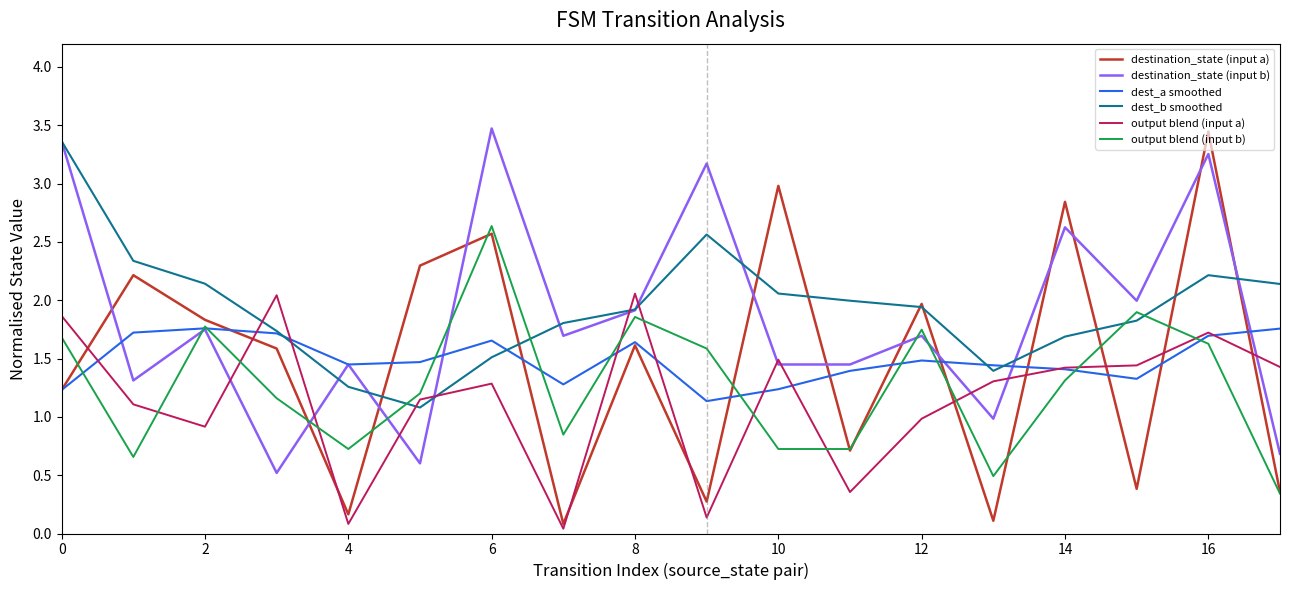

True or false: destination_state (input a) and destination_state (input b) cross at least once.

True